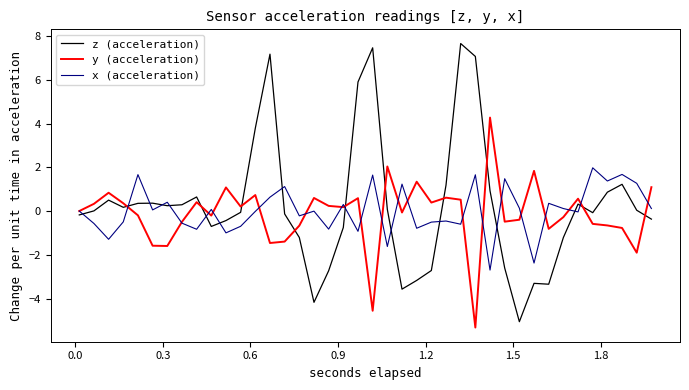

Rank the series by their maximum value, from highest to lowest.

z (acceleration), y (acceleration), x (acceleration)